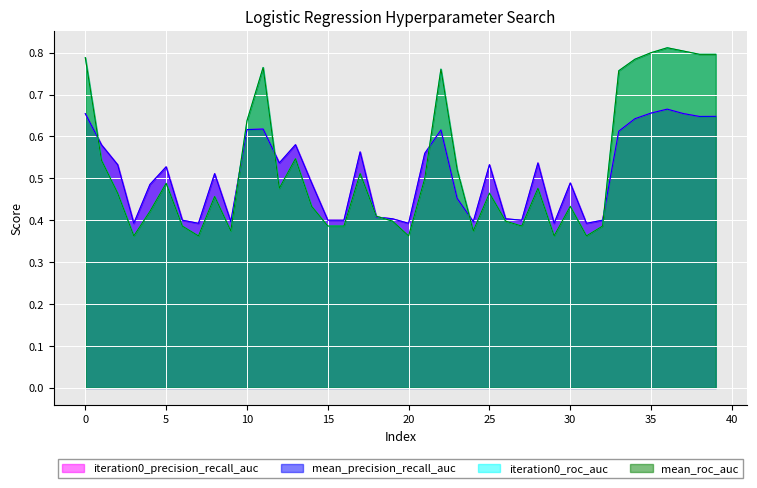

What is the lowest value of the mean_roc_auc series?

0.4